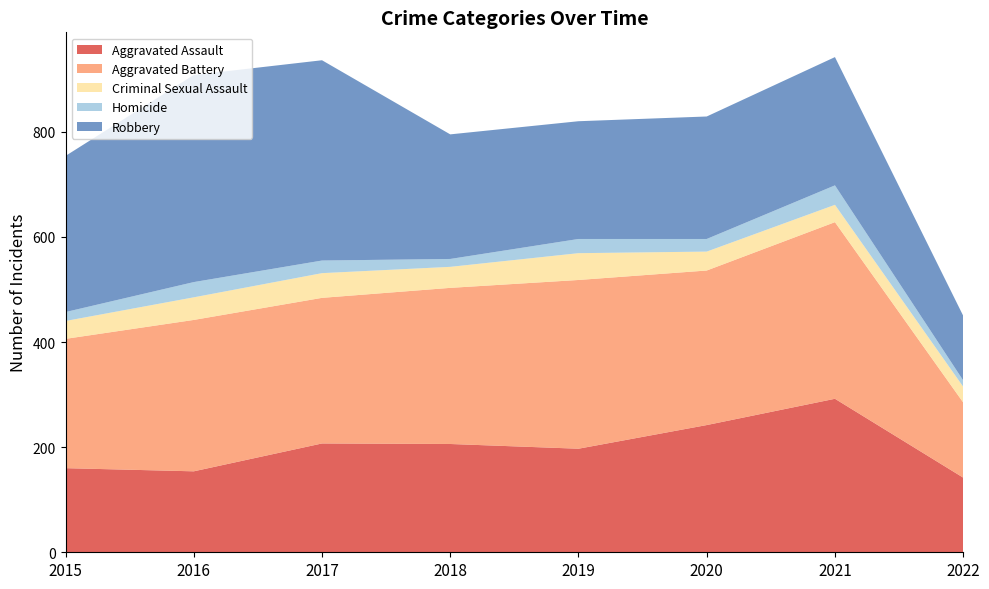

Reading left to right, extract all data points from this chart.

Aggravated Assault: 160	154	207	206	197	242	292	142
Aggravated Battery: 246	288	277	297	321	294	336	143
Criminal Sexual Assault: 34	43	47	40	51	36	33	30
Homicide: 17	29	24	15	27	24	37	12
Robbery: 297	394	381	237	224	233	244	123